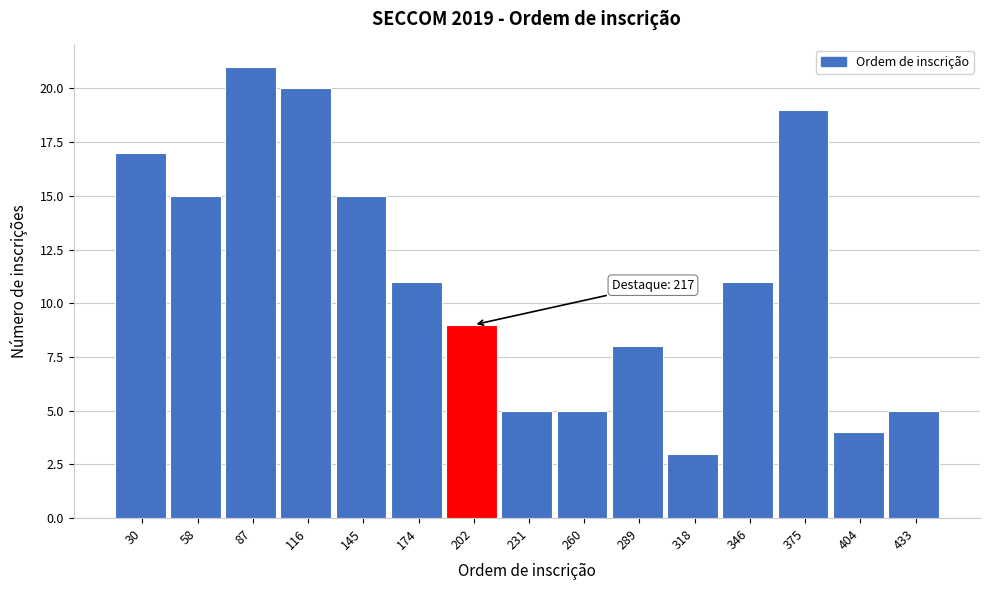

Reading left to right, what are all the values shown in this chart?

17	15	21	20	15	11	9	5	5	8	3	11	19	4	5